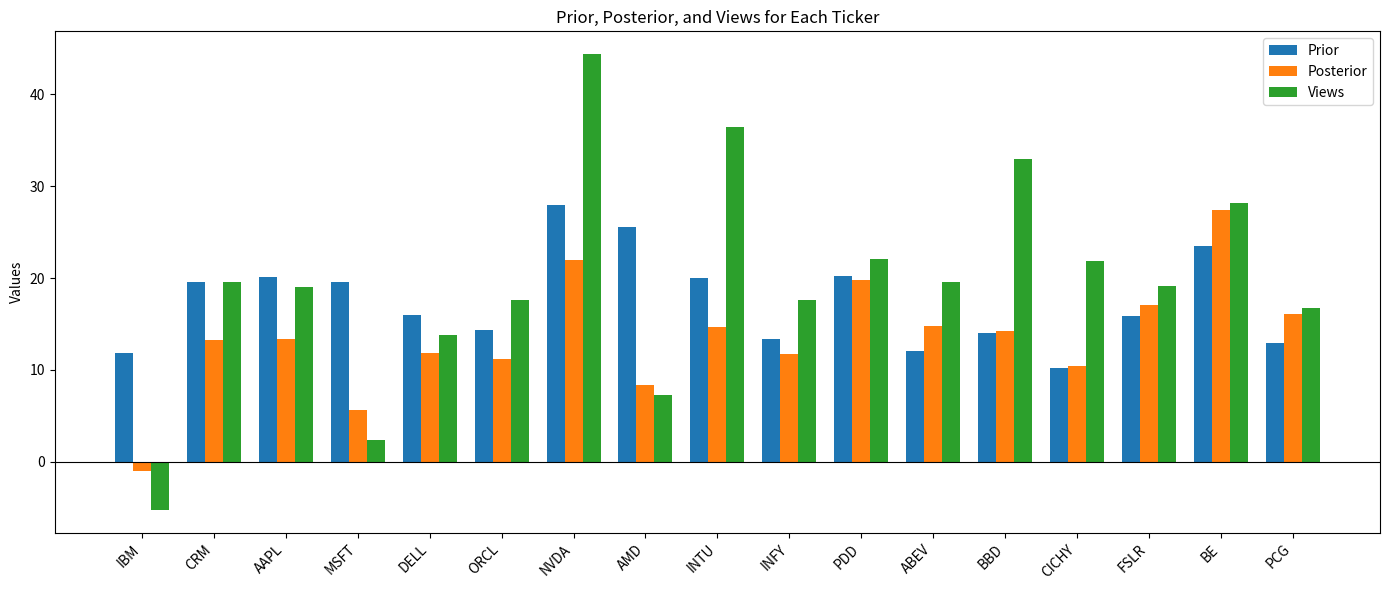

Rank the series by their average value, from highest to lowest.

Views, Prior, Posterior